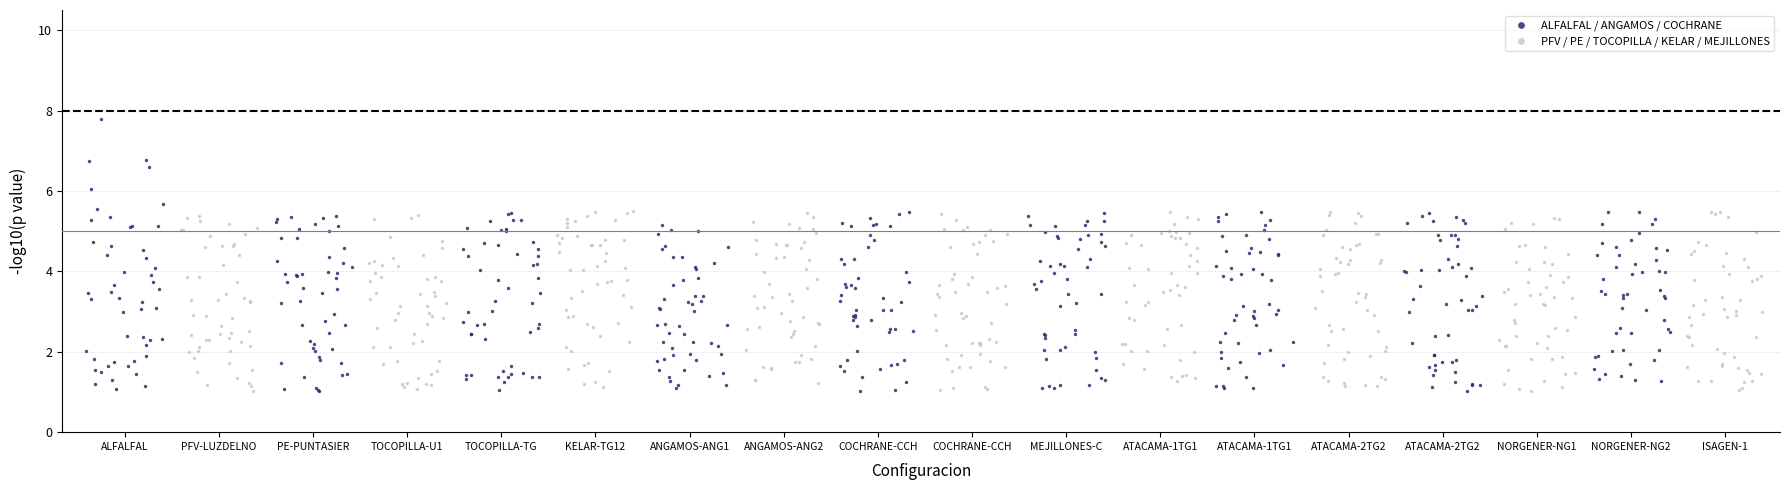

What are all the series names shown in the legend?

ALFALFAL / ANGAMOS / COCHRANE, PFV / PE / TOCOPILLA / KELAR / MEJILLONES